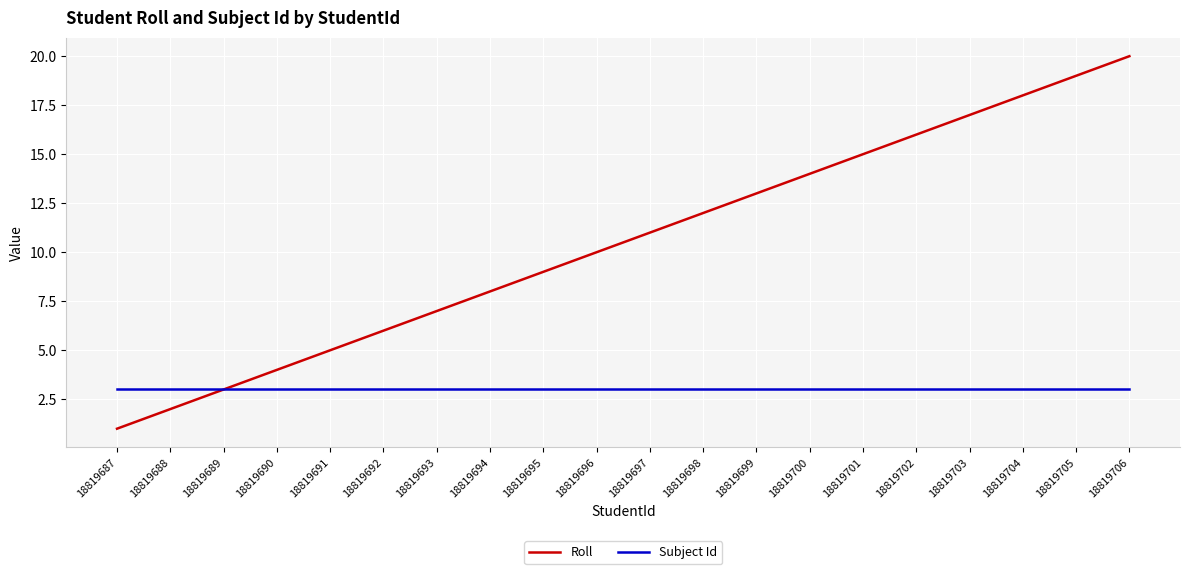

Which series has the widest spread of values?

Roll